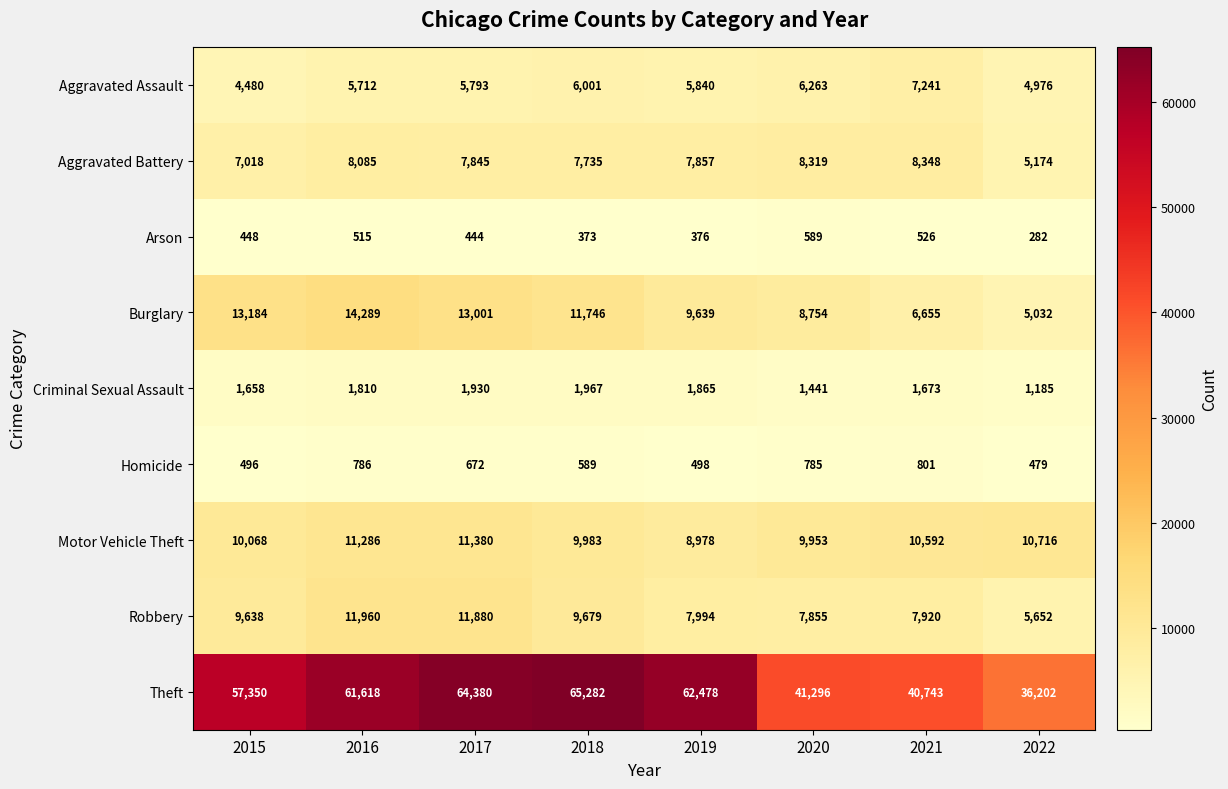

At how many categories does at least one series exceed 23972?

8